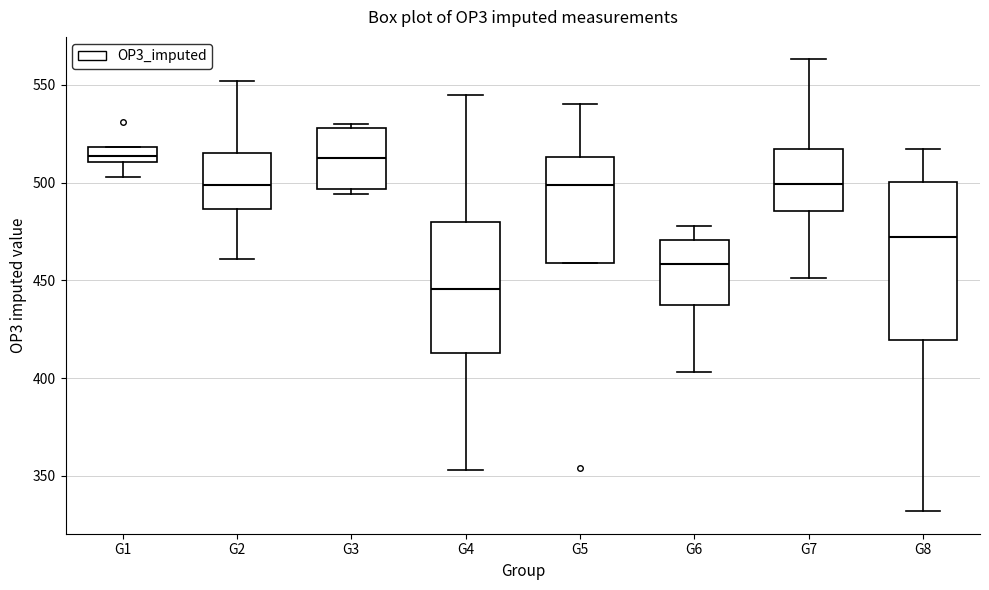

Reading left to right, transcribe this box plot: for each box, give where its median line is, the range the box spans, and where its two whiskers end, as read against the y-axis. The values are not printed on the chart, so give them approximately, as read against the axis.

G1: median 515, box 510 to 520, whiskers 505 to 520
G2: median 500, box 485 to 515, whiskers 460 to 550
G3: median 515, box 495 to 530, whiskers 495 (just below the box's lower edge) to 530 (just above the box's upper edge)
G4: median 445, box 415 to 480, whiskers 355 to 545
G5: median 500, box 460 to 515, whiskers 460 to 540
G6: median 460, box 440 to 470, whiskers 405 to 480
G7: median 500, box 485 to 515, whiskers 450 to 565
G8: median 470, box 420 to 500, whiskers 330 to 515